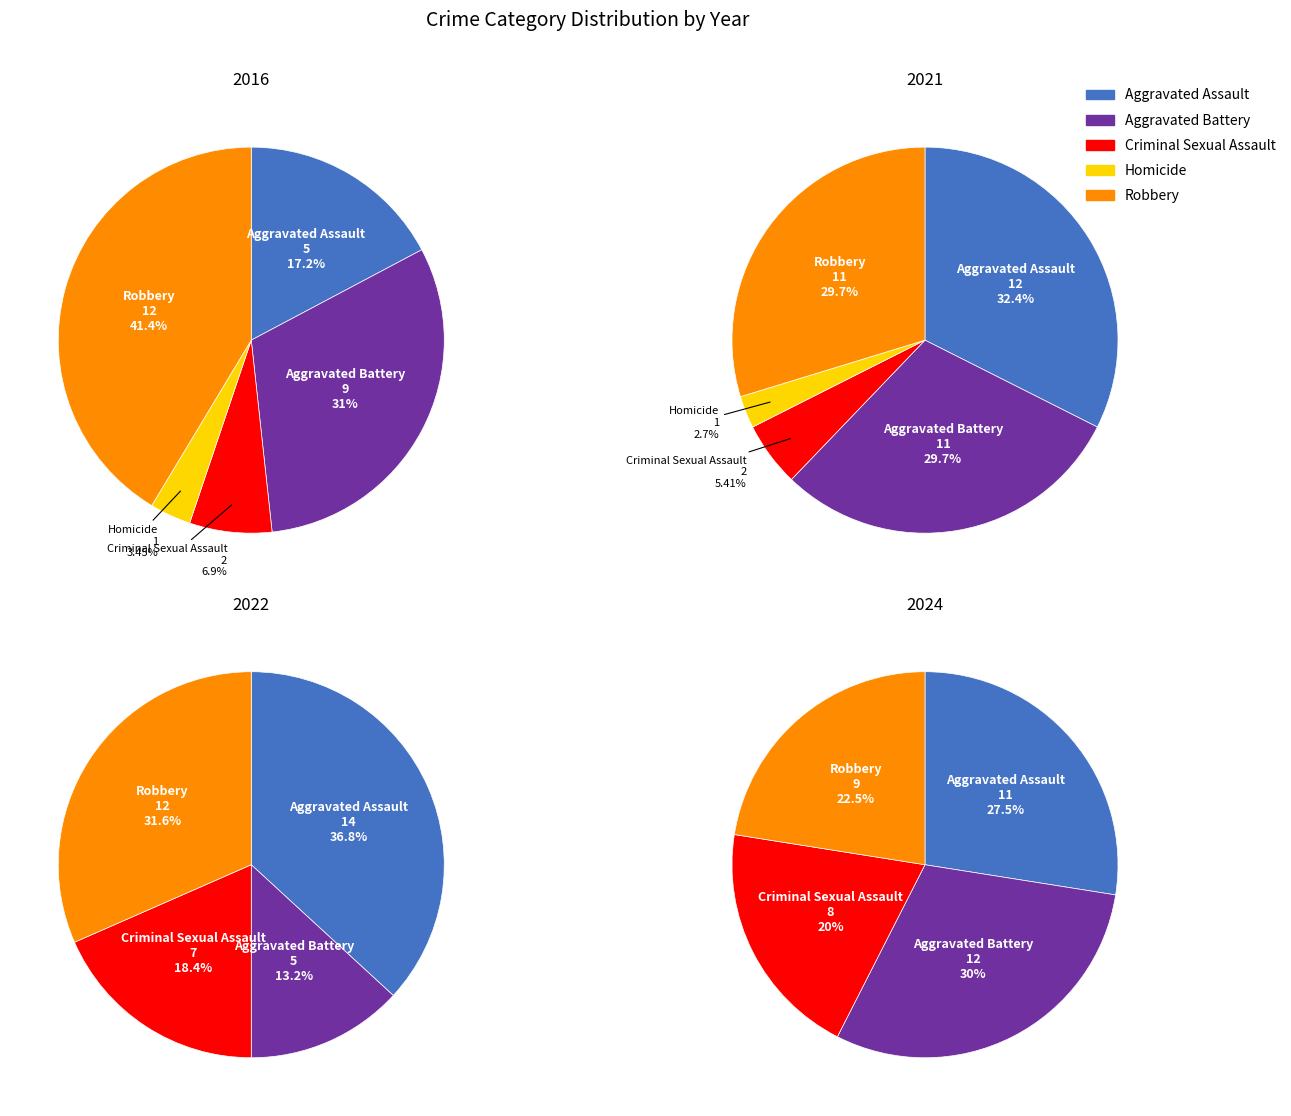

To the nearest percent, what portion does Robbery represent?

41%